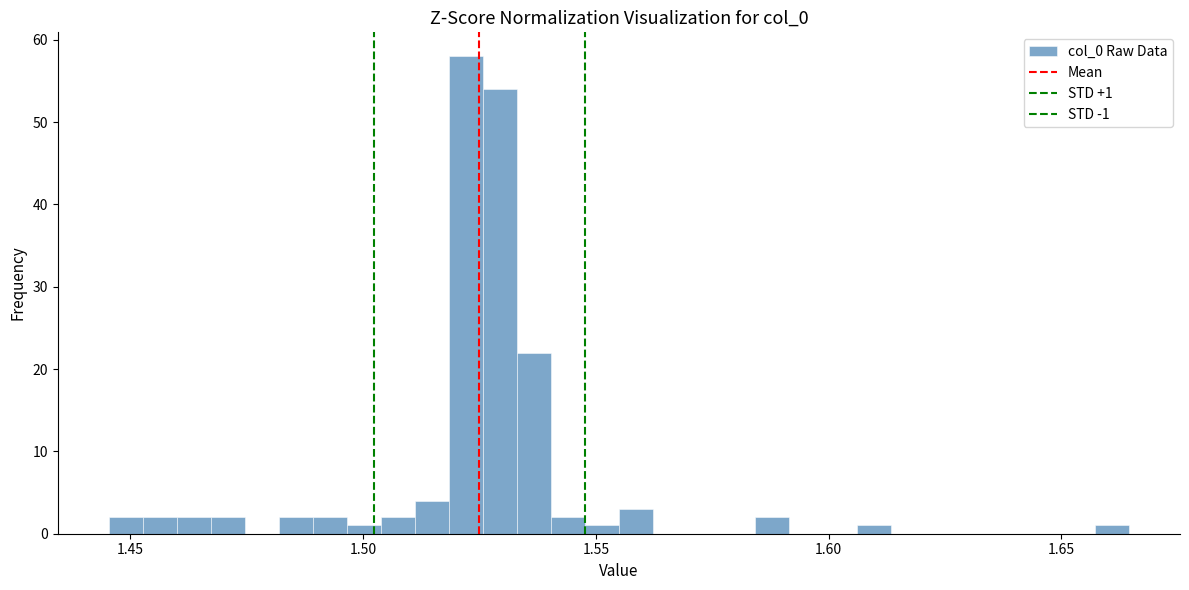

Around what value on the x-axis is the tallest bar? Give the approximate position of its centre, as read against the axis.

1.520